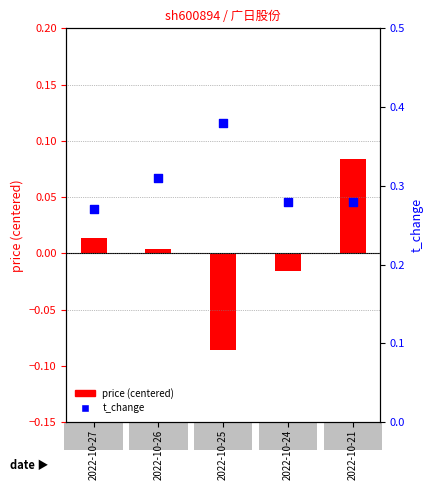

At which category is the sum across all series the highest?

2022-10-21